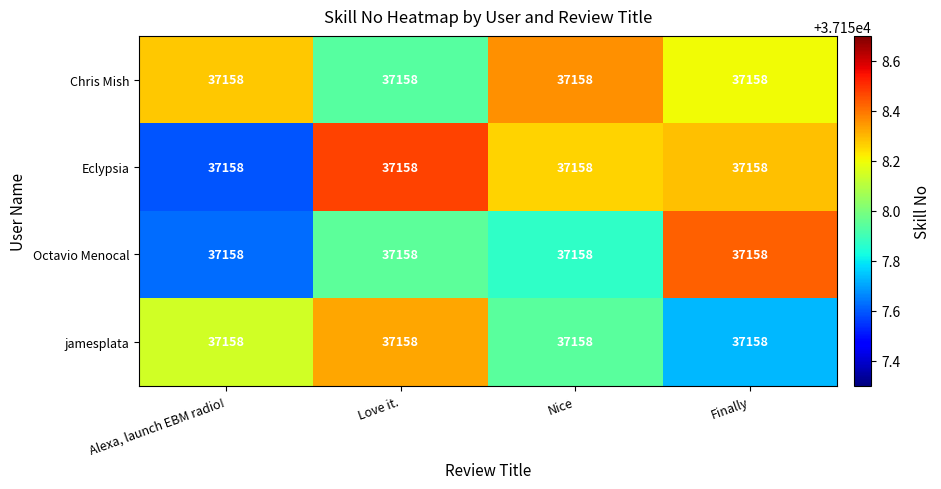

Reading right to left, what are all the values shown in this chart?

Chris Mish: Finally=37158.0	Nice=37158.0	Love it.=37158.0	Alexa, launch EBM radio!=37158.0
Eclypsia: Finally=37158.0	Nice=37158.0	Love it.=37158.0	Alexa, launch EBM radio!=37158.0
Octavio Menocal: Finally=37158.0	Nice=37158.0	Love it.=37158.0	Alexa, launch EBM radio!=37158.0
jamesplata: Finally=37158.0	Nice=37158.0	Love it.=37158.0	Alexa, launch EBM radio!=37158.0